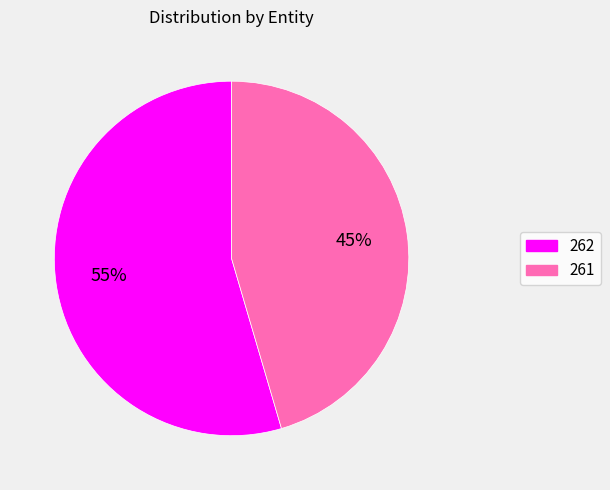

Do 262 and 261 together represent more than half of the pie?

Yes